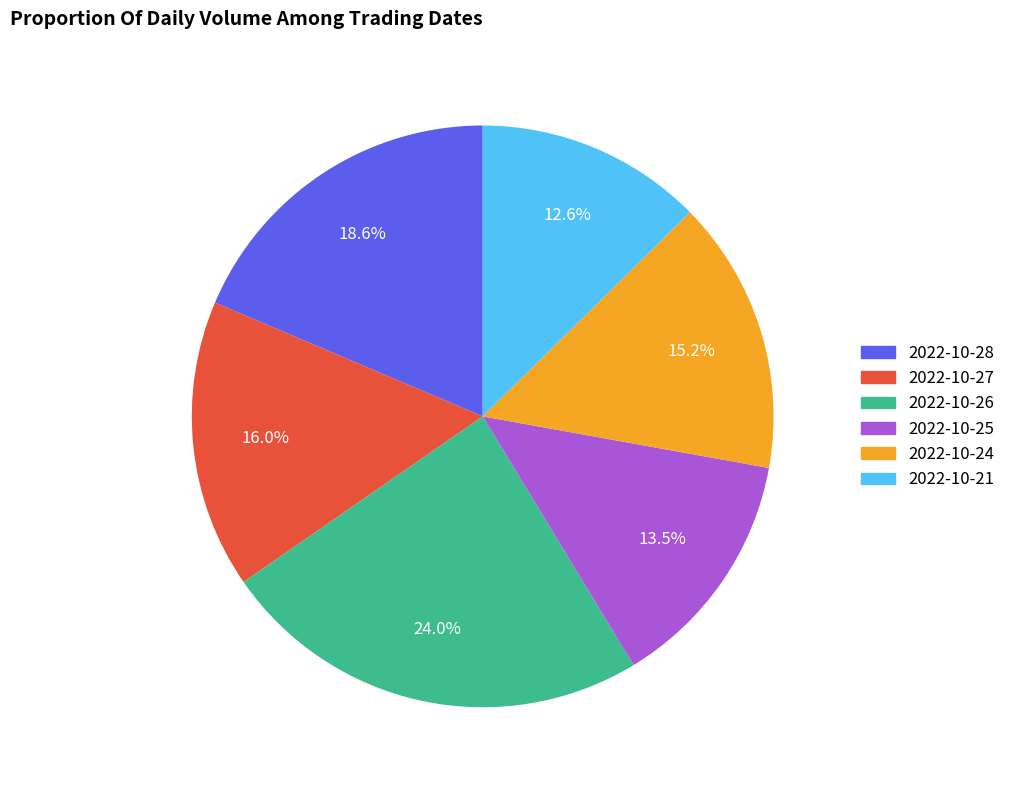

To the nearest percent, what is the difference between the 2022-10-24 and 2022-10-26 slice percentages?

9%